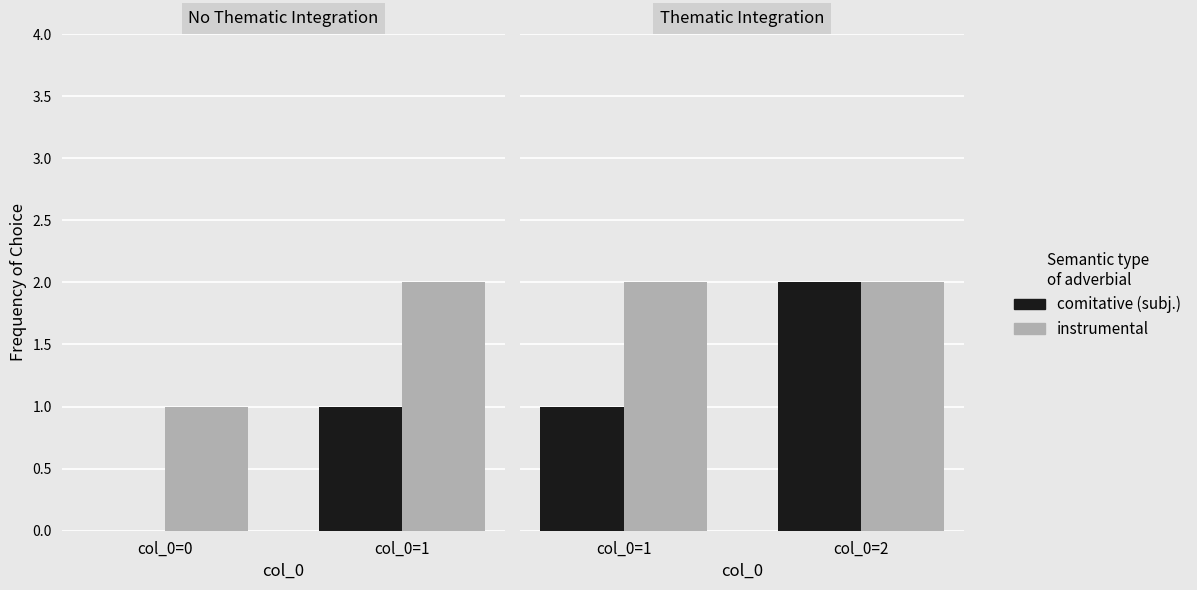

How many series are shown in this chart?

2